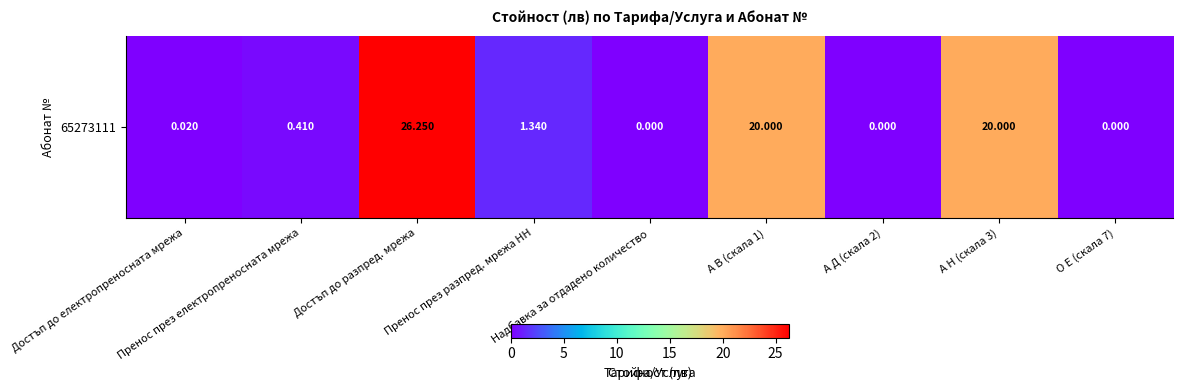

What is the difference between the maximum and minimum values?

26.2